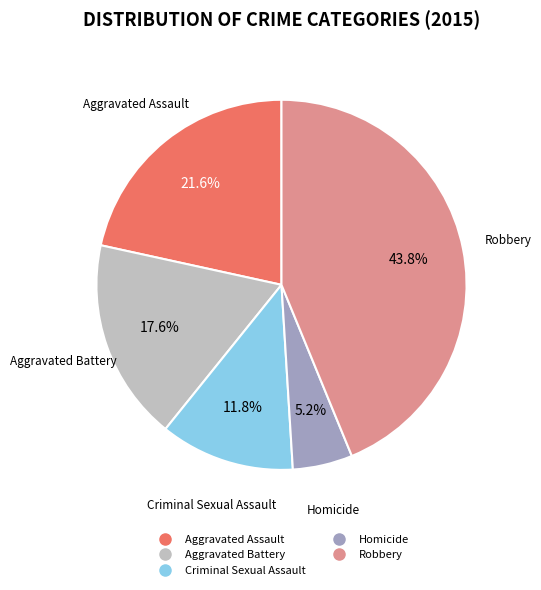

Is there any slice that represents more than half of the pie?

No